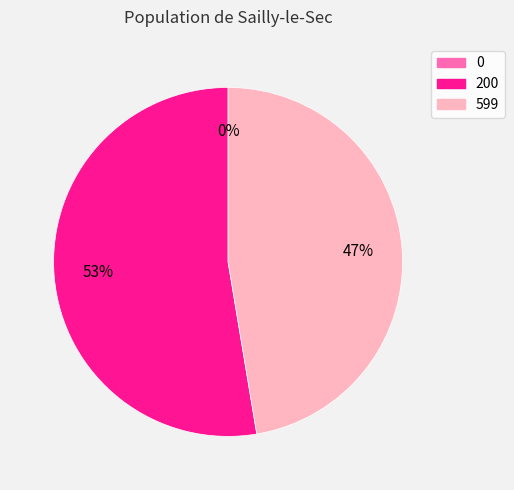

To the nearest percent, what percentage of the pie is 200?

53%